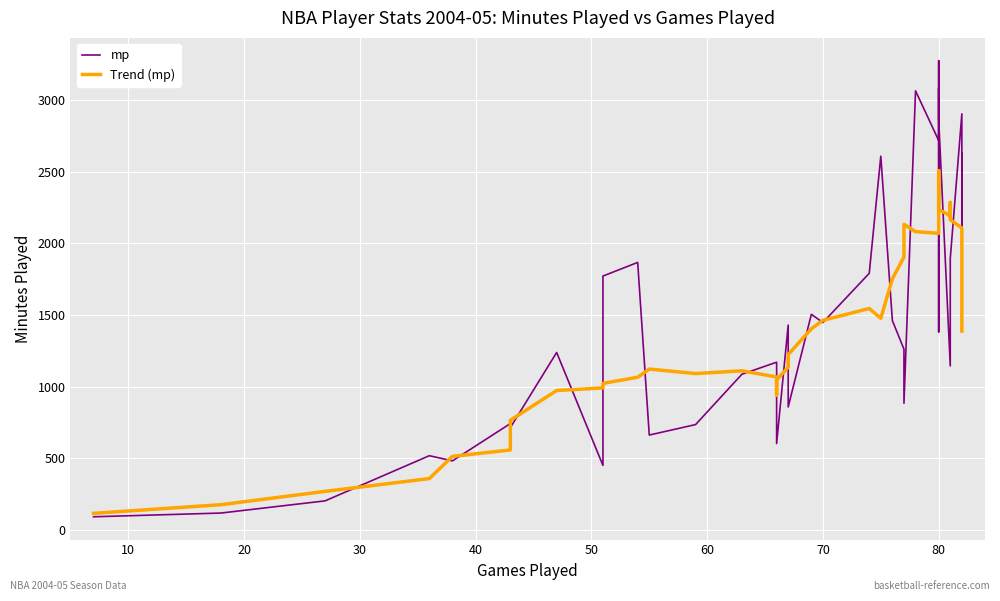

Which series has the largest range (max minus min)?

mp